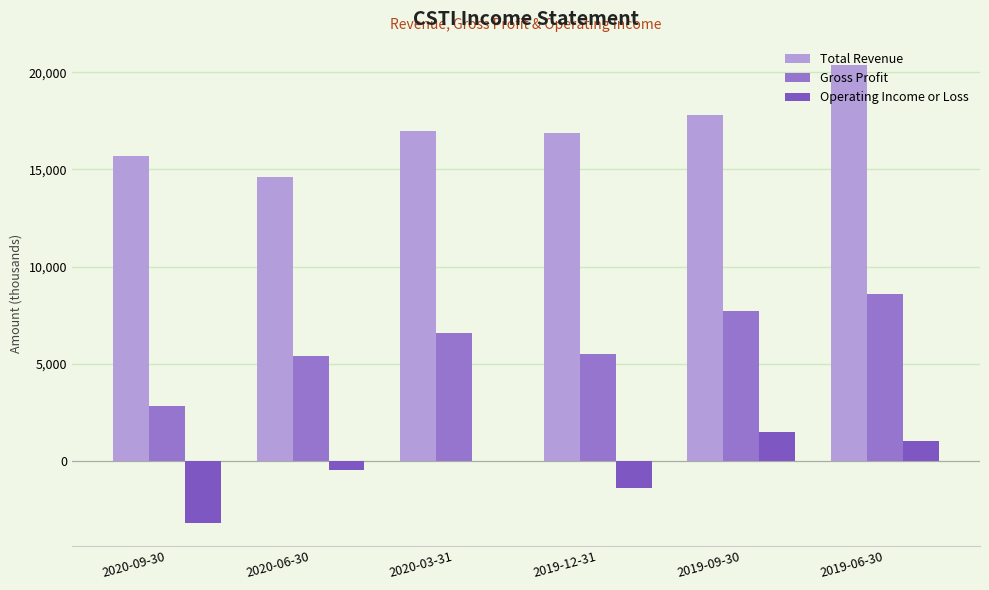

What is the greatest value displayed?

20400